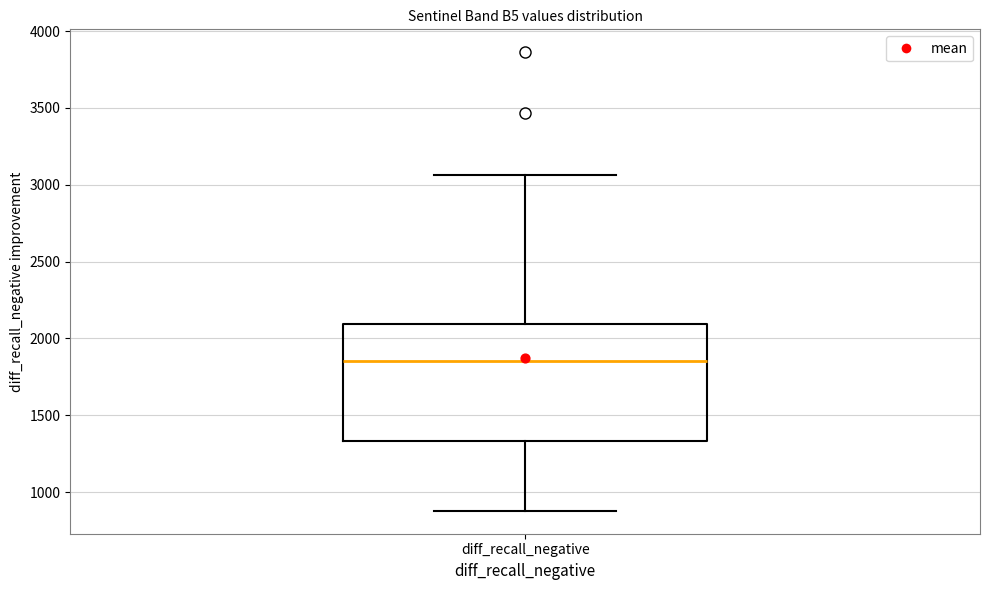

Read this box plot against the y-axis: the position of the median line, the range covered by the box, and the ends of both whiskers. The values are not printed on the chart, so give them approximately, as read against the axis.

median 1850, box 1350 to 2100, whiskers 900 to 3050